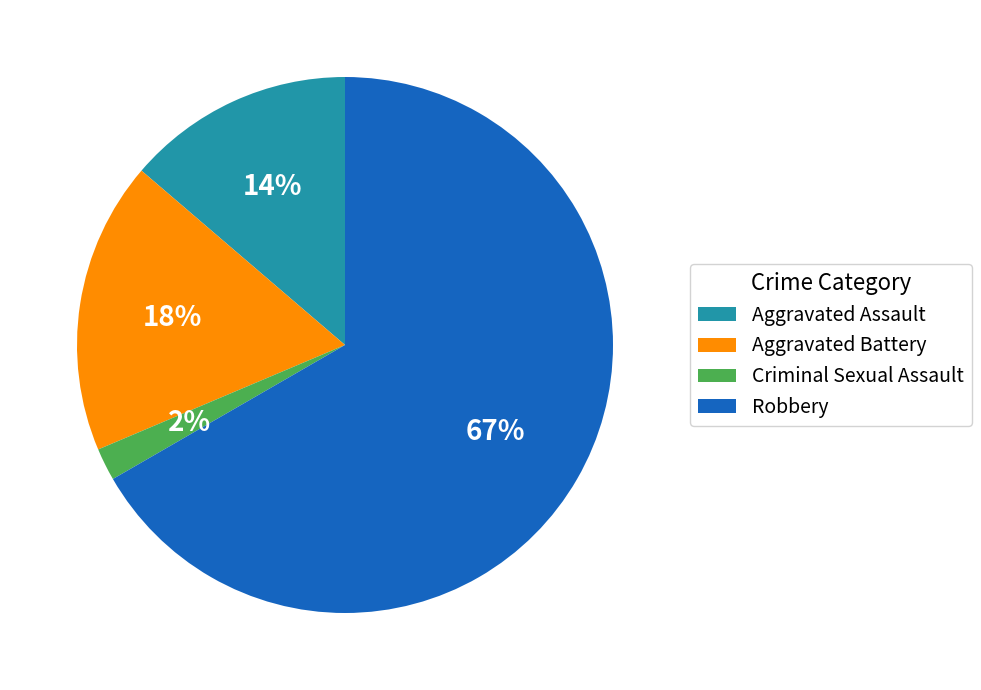

Is it true that Aggravated Battery is 27% of the pie?

False